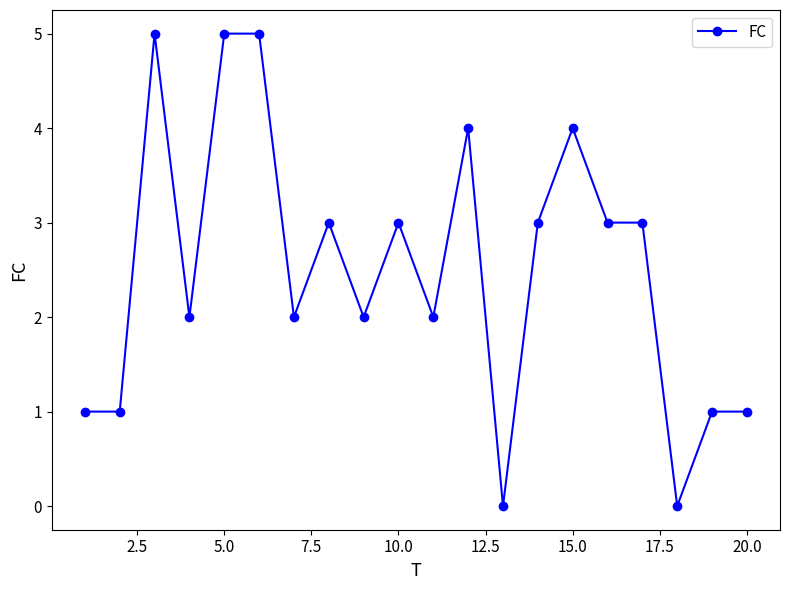

What is the sum of all values?

50